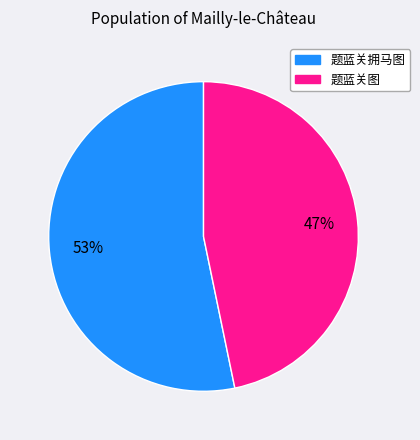

Is 题蓝关图 the majority of the pie?

No